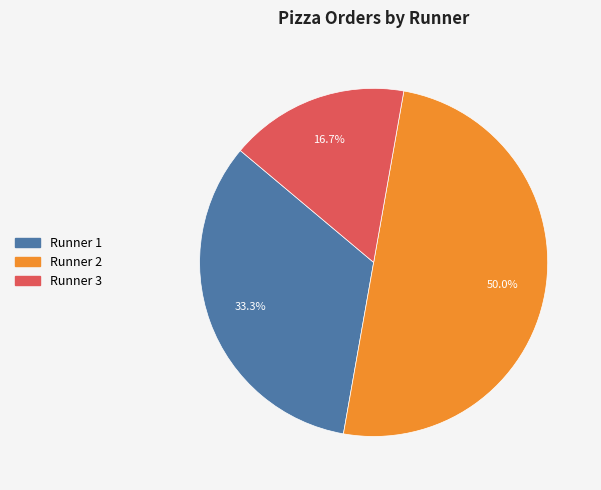

Rank the categories by value from lowest to highest.

Runner 3, Runner 1, Runner 2